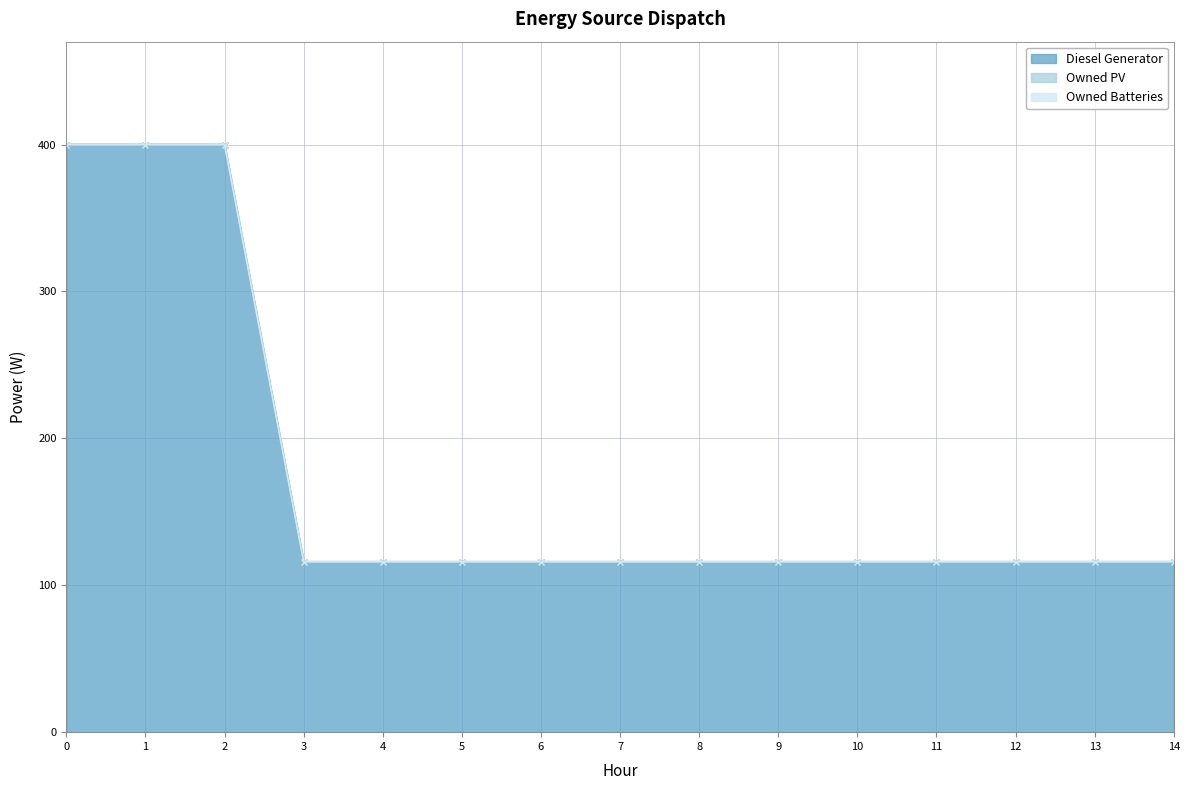

Is it true that Diesel Generator equals 36 at 14?

False